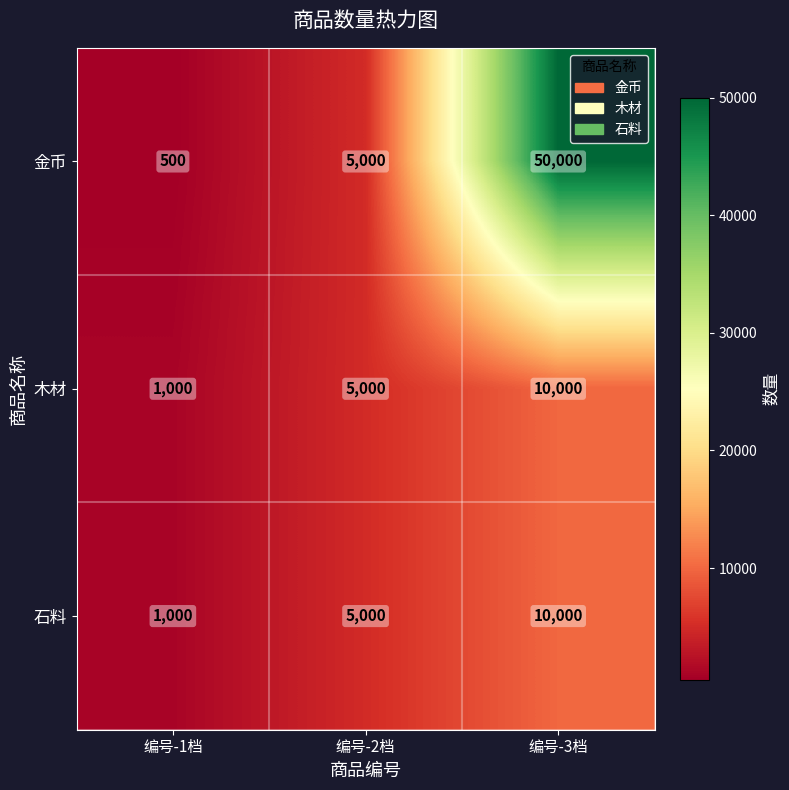

How many values in the 木材 series are below 5000?

1